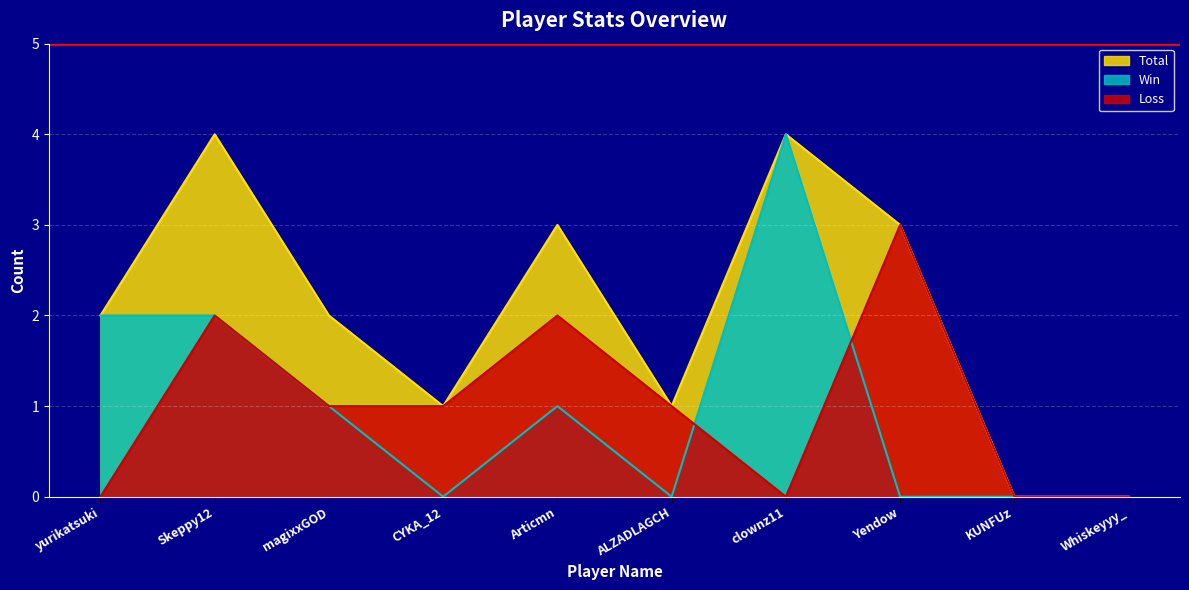

Where do Win and Loss first cross each other?

ALZADLAGCH and clownz11